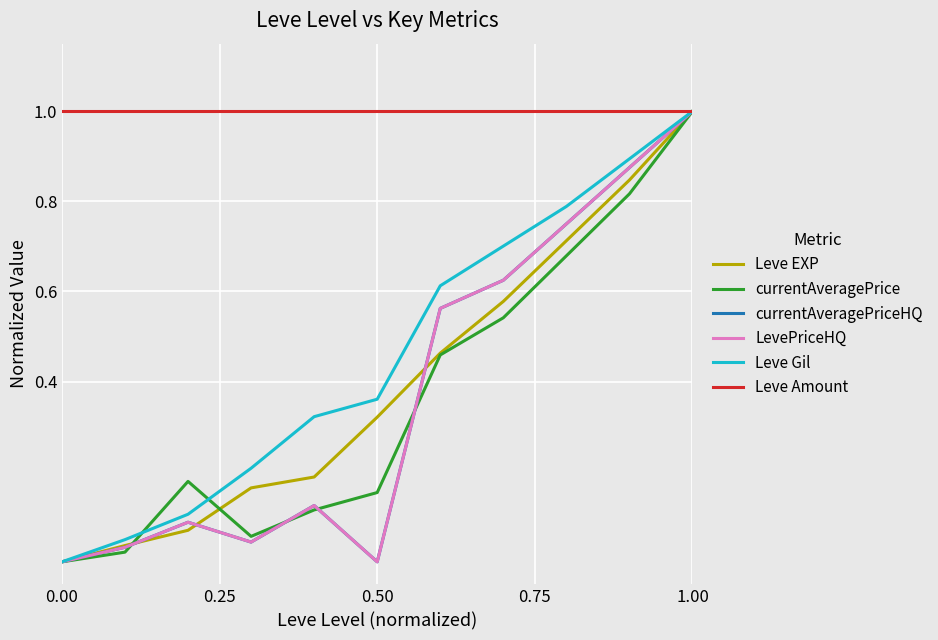

Does the chart have visible grid lines?

Yes